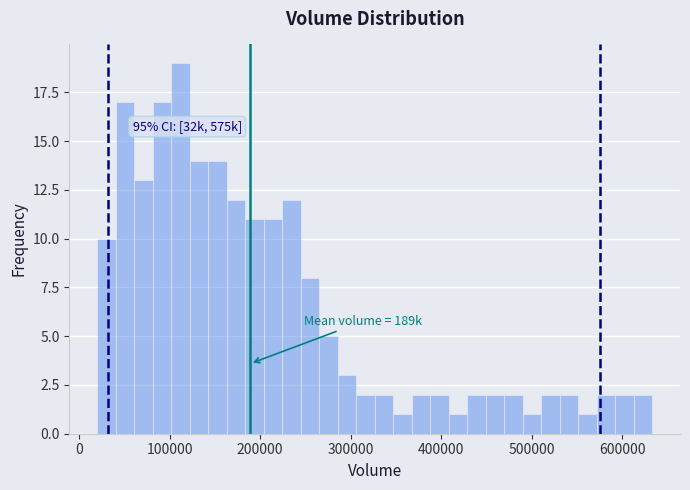

Read against the x-axis, roughly where is the centre of the tallest bar?

110000